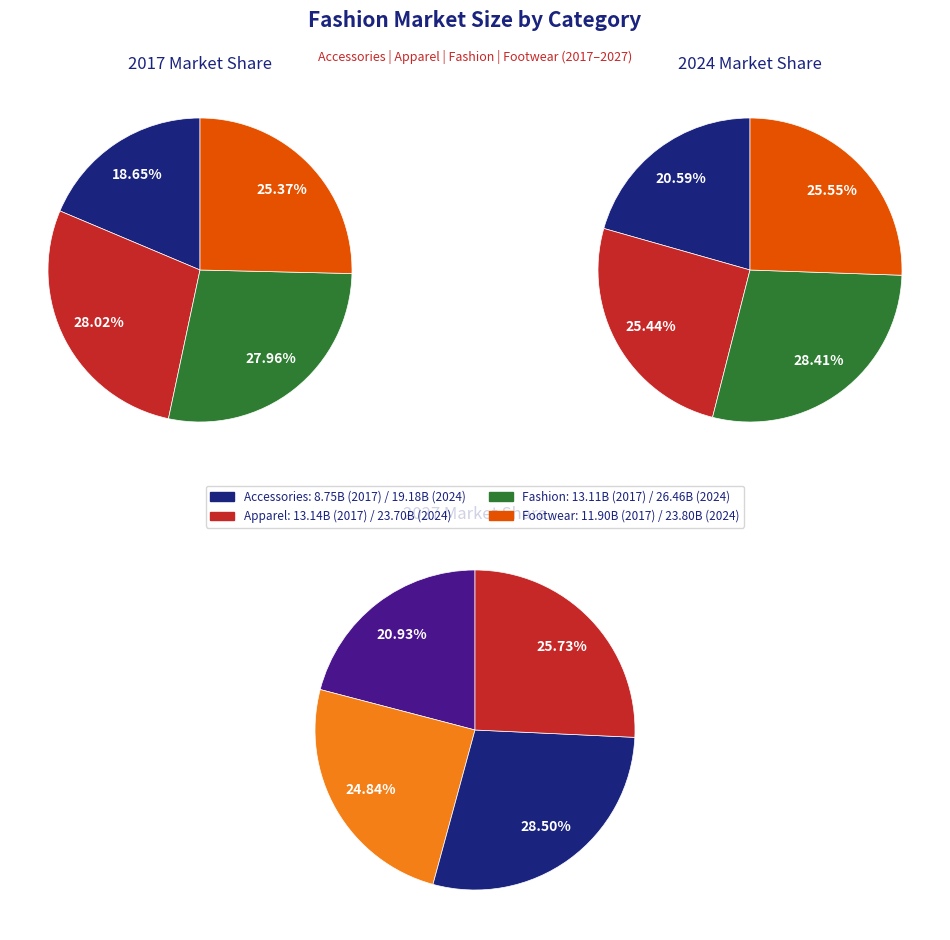

Count the number of slices in the pie.

4